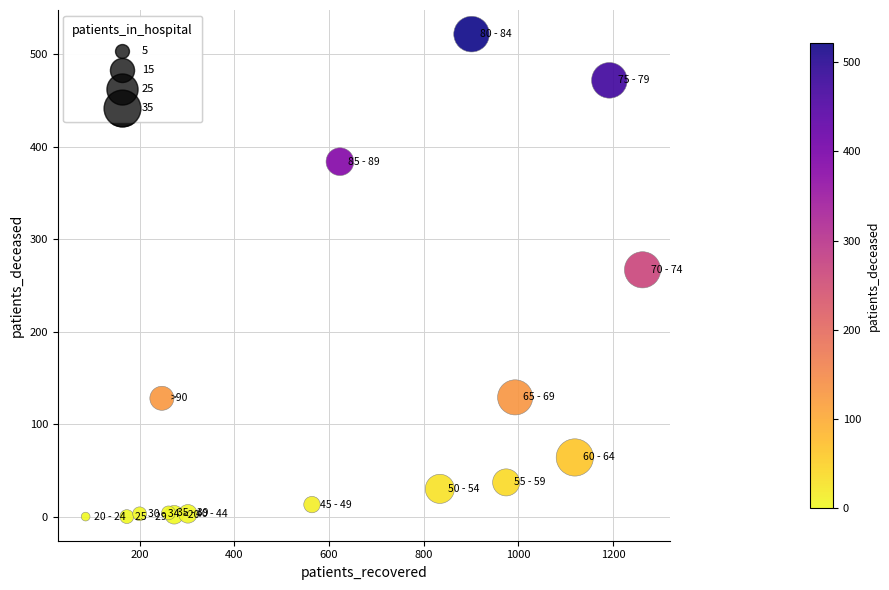

What Y value in the scatter plot is closest to 261?

267